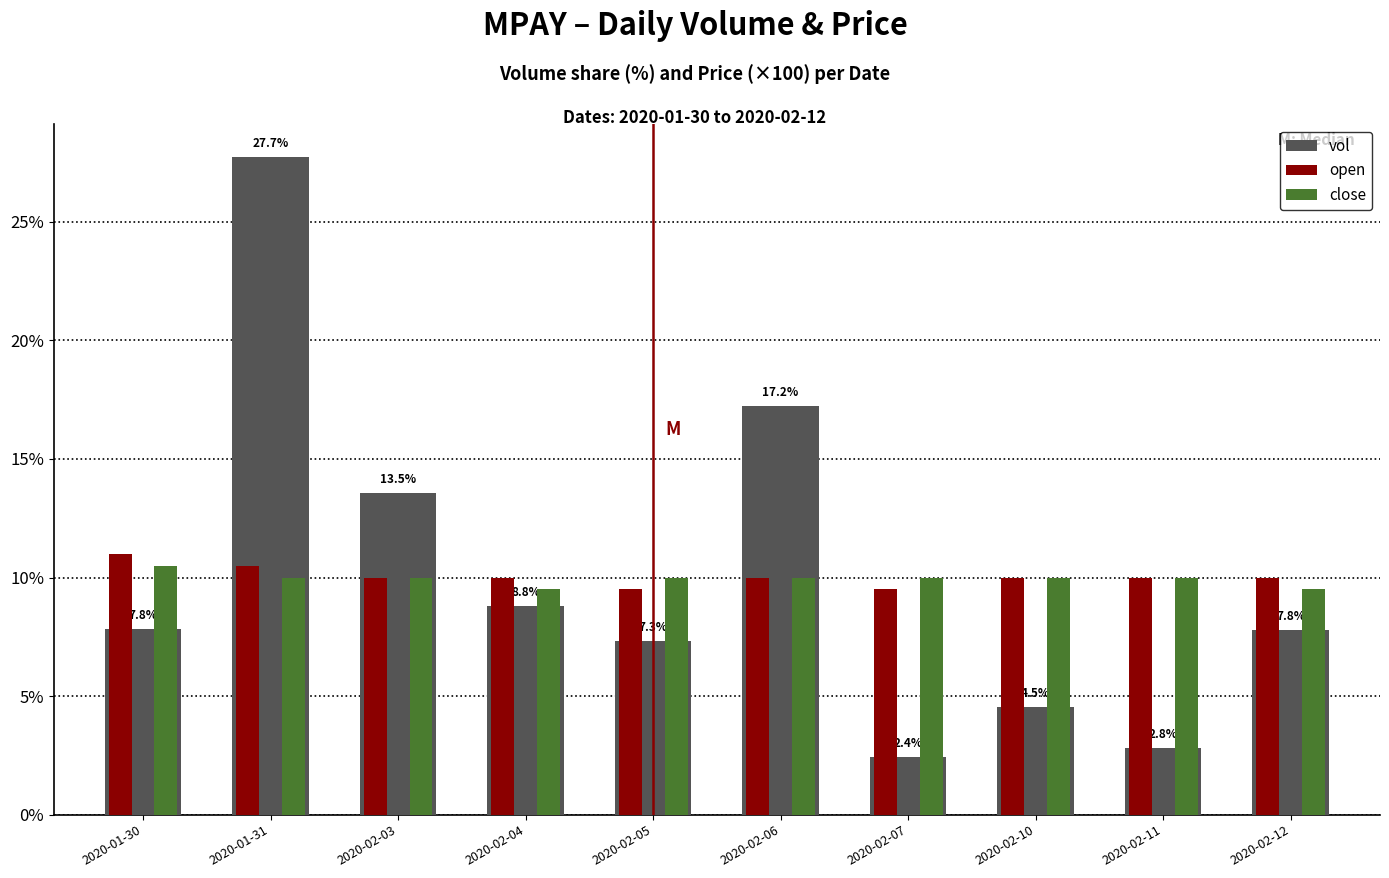

What is the sum of the close values at 2020-02-12 and 2020-02-11?

19.5